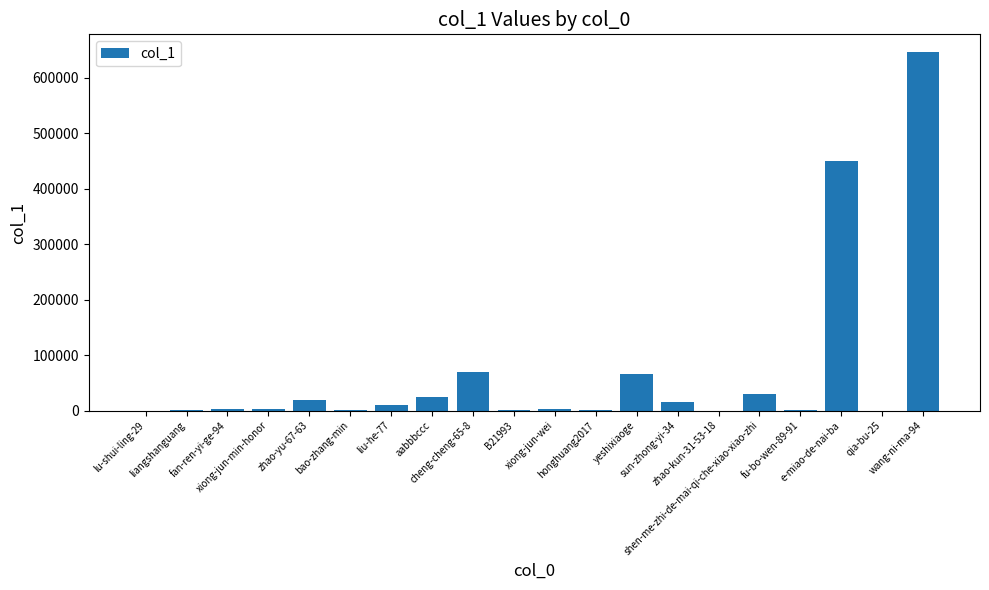

What is the maximum value shown in the chart?

645996